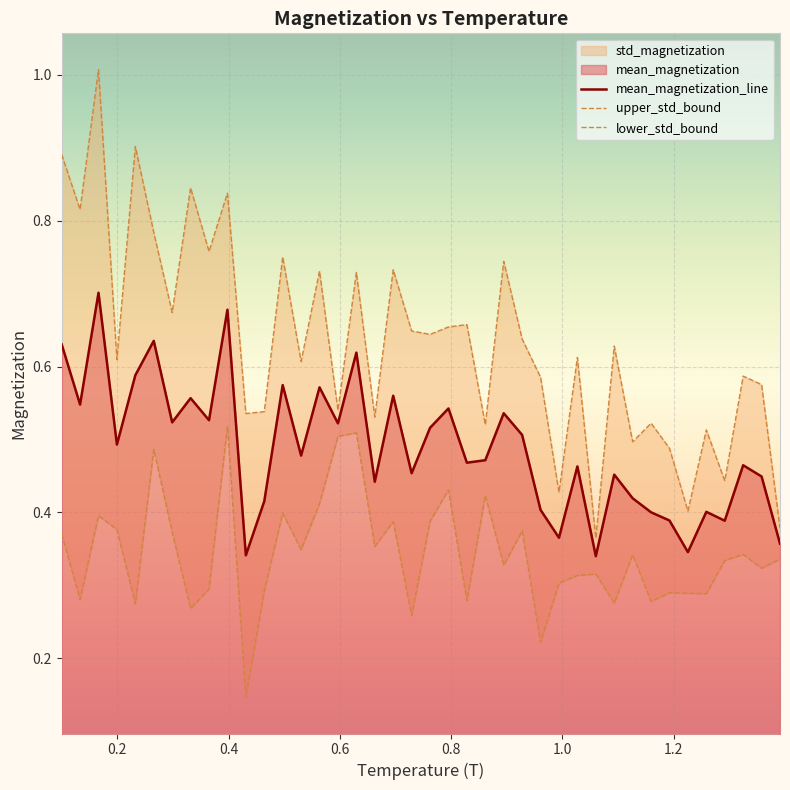

The value of mean_magnetization_line at 1.4 is 0.2. True or false?

False